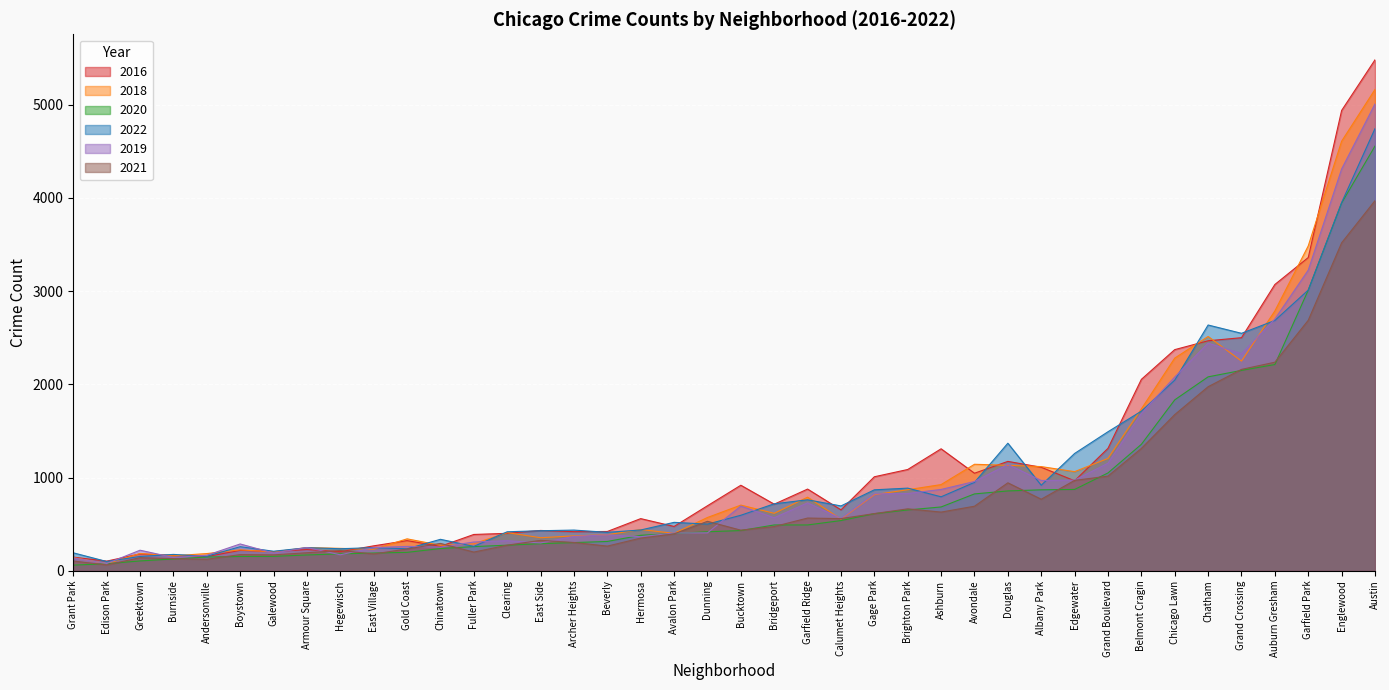

How many interior local peaks does the 2022 series have?

11